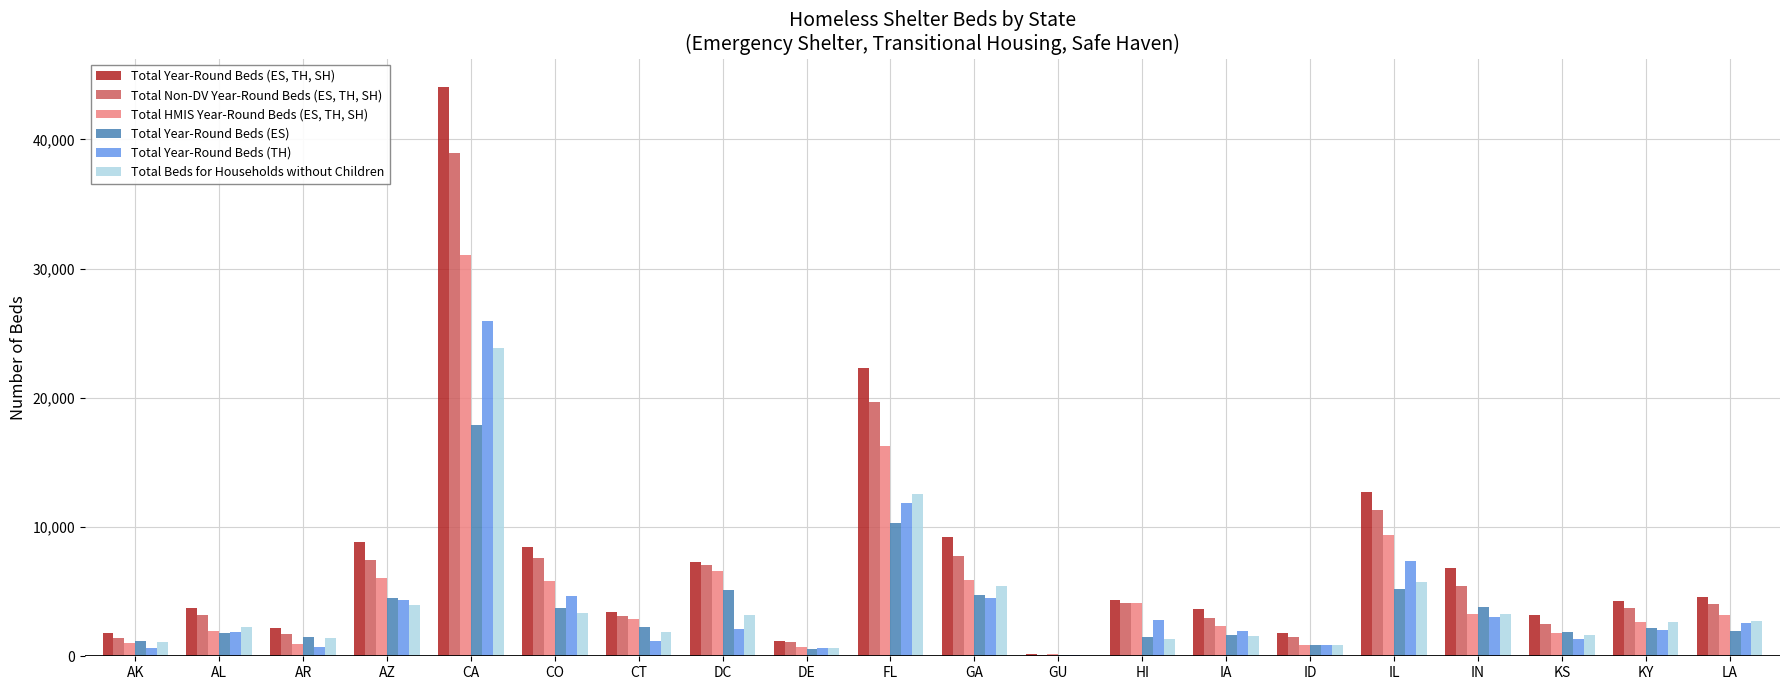

Is it true that Total Year-Round Beds (ES, TH, SH) equals 1160 at CT?

False